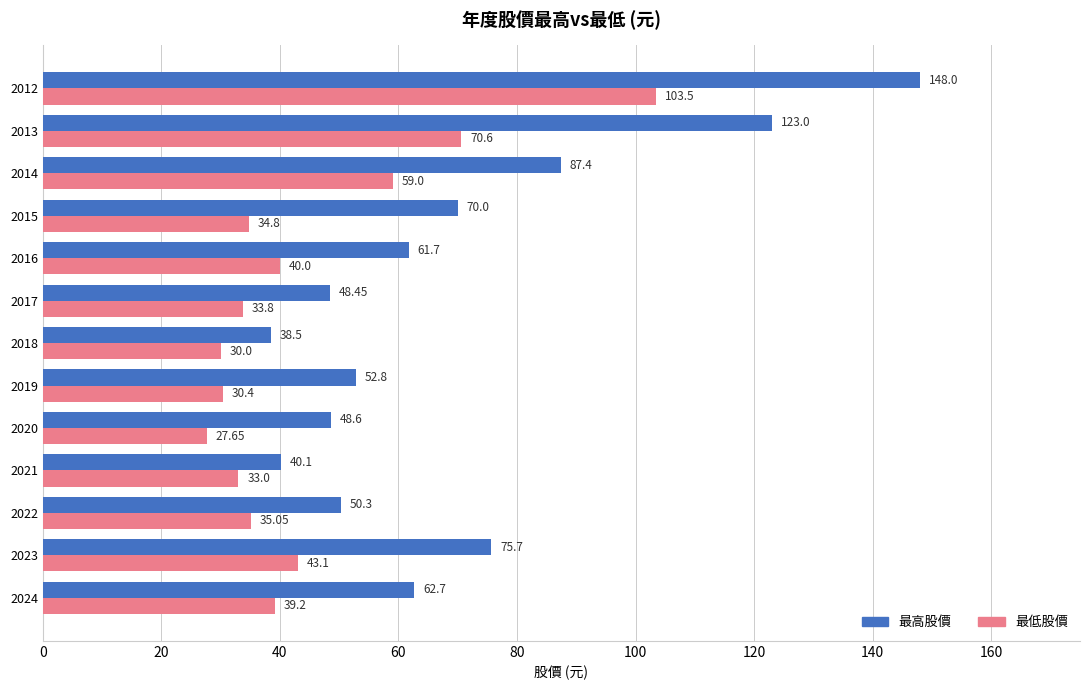

What is the difference between the maximum and second lowest values in the 最低股價 series?

73.5